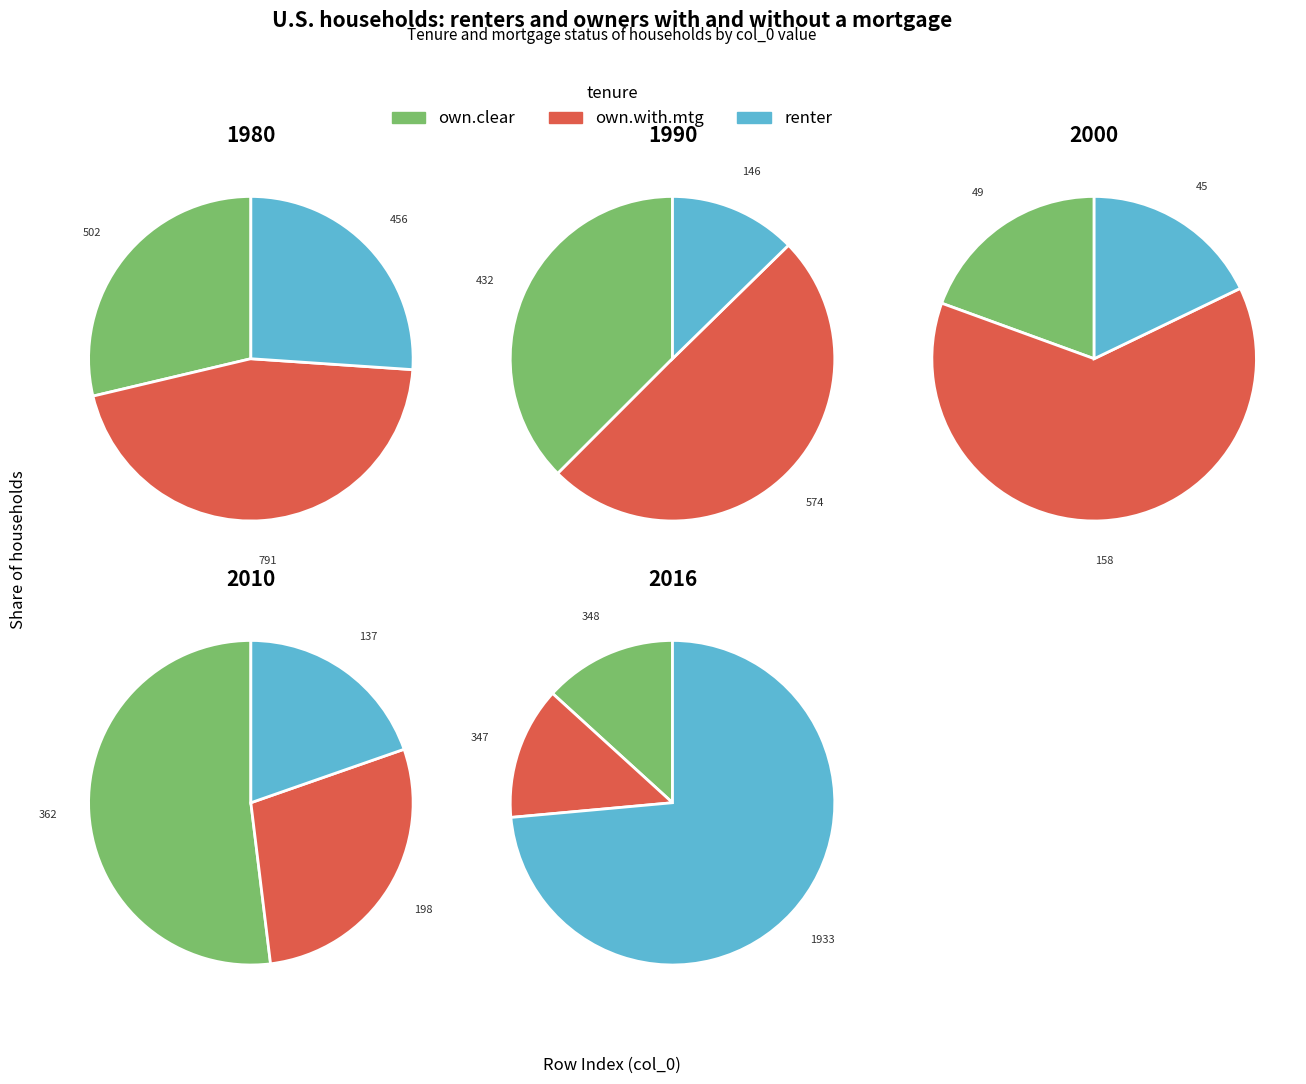

Is it true that 4 is 1% of the pie?

False